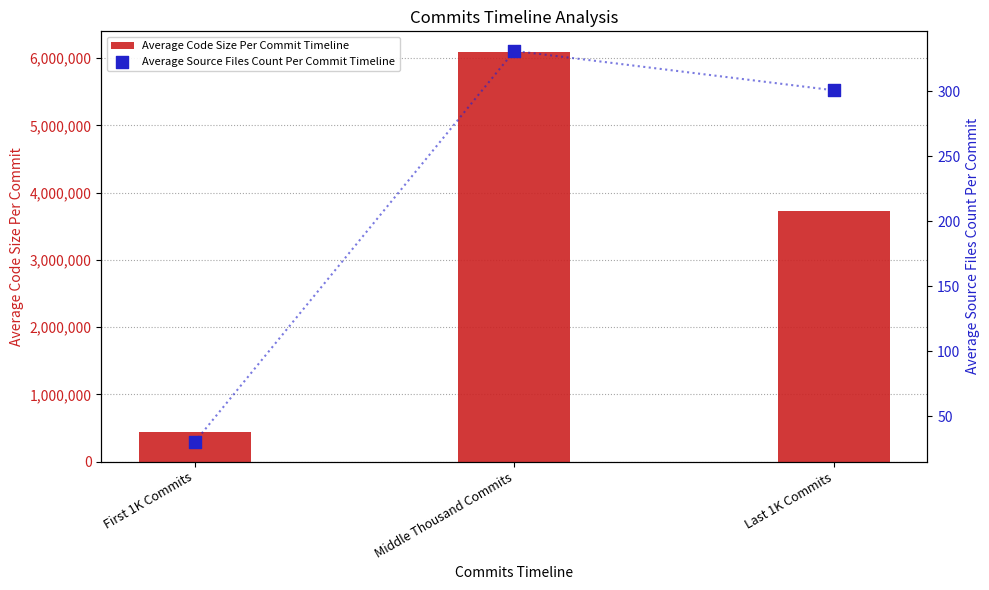

Which series has the largest total across all categories?

Average Code Size Per Commit Timeline